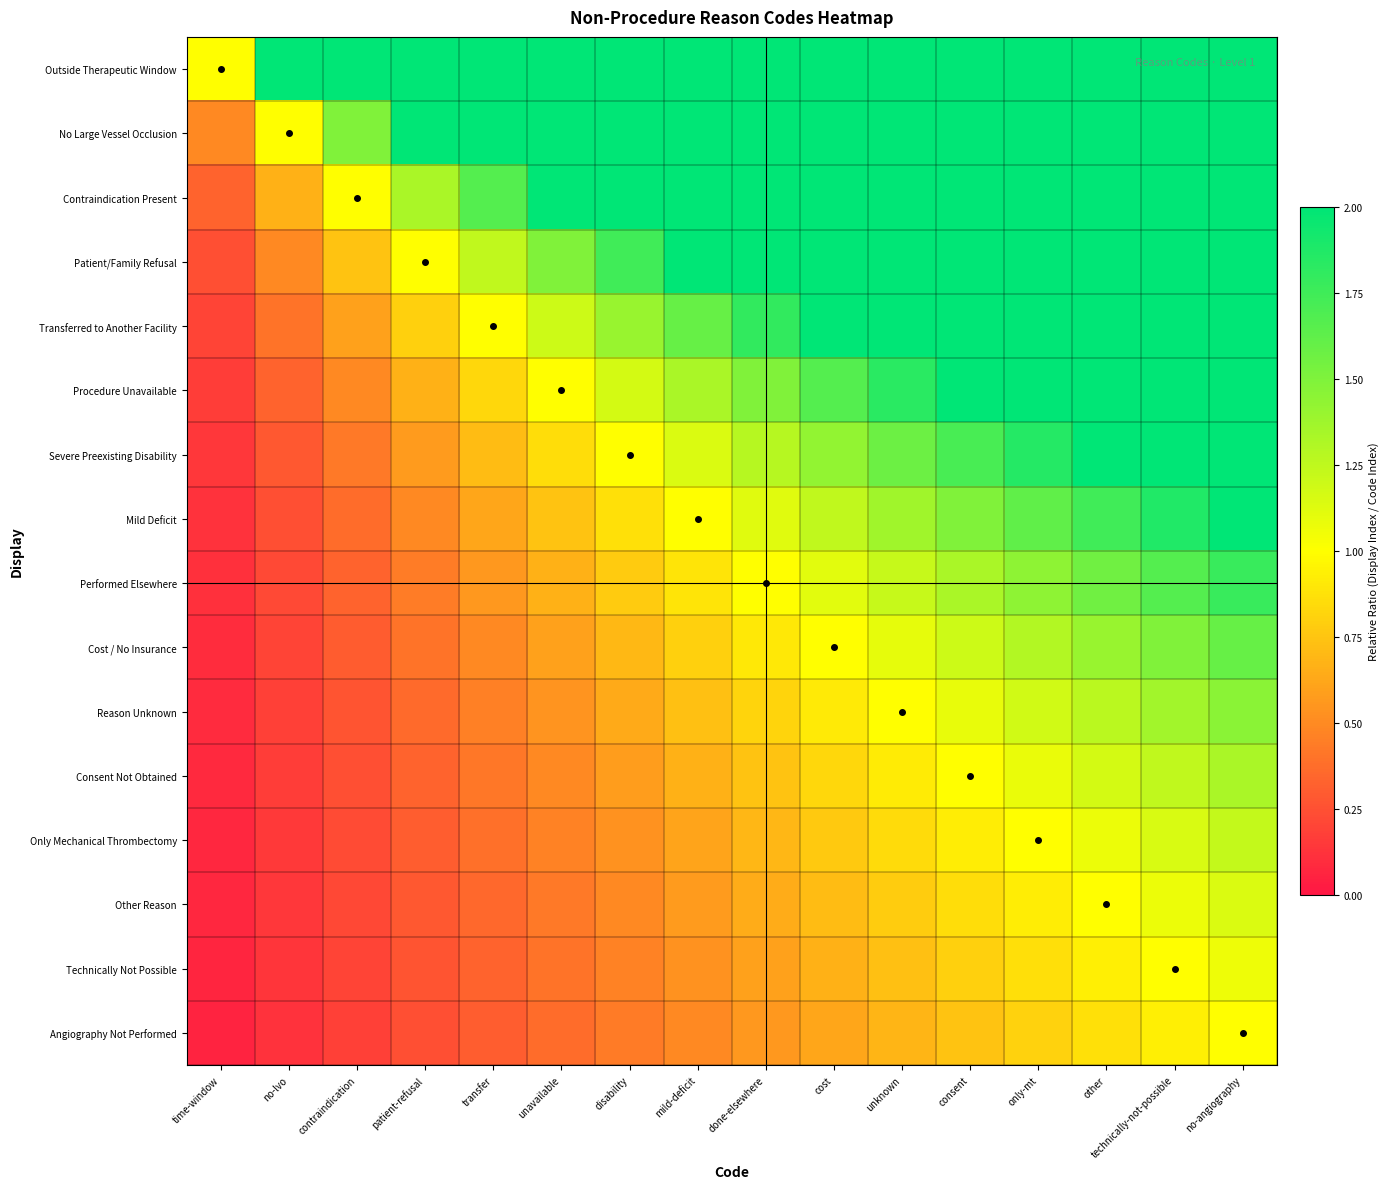

What is the total value across all series at mild-deficit?

27.0